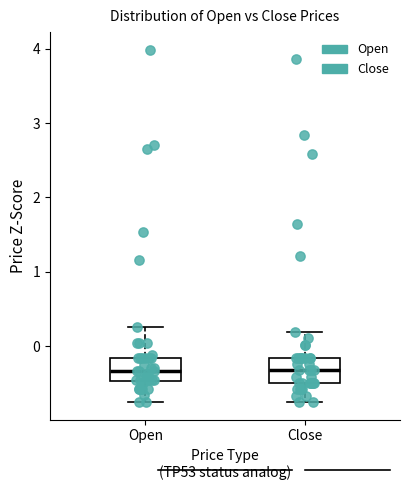

Where does the median line of the box for Open sit on the y-axis? The values are not printed on the chart, so give them approximately, as read against the axis.

-0.3